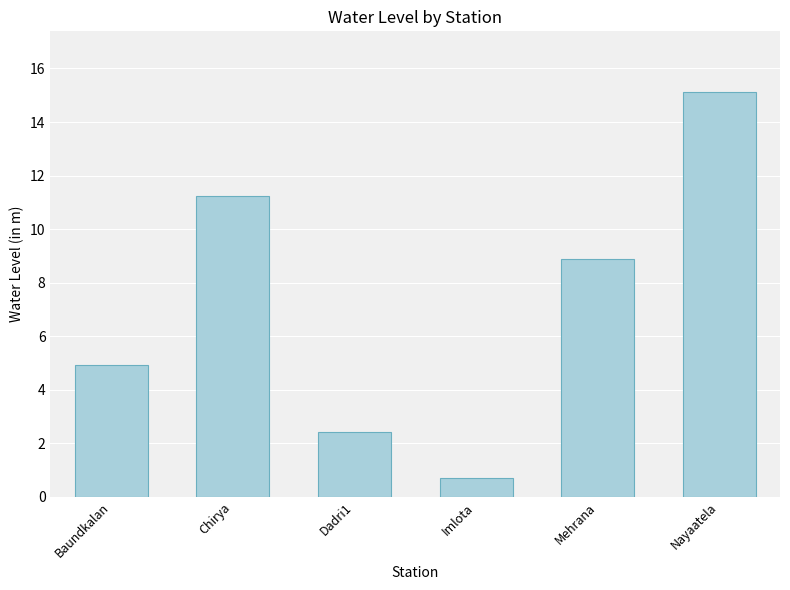

The chart shows a value of 8.9 at Mehrana. True or false?

True